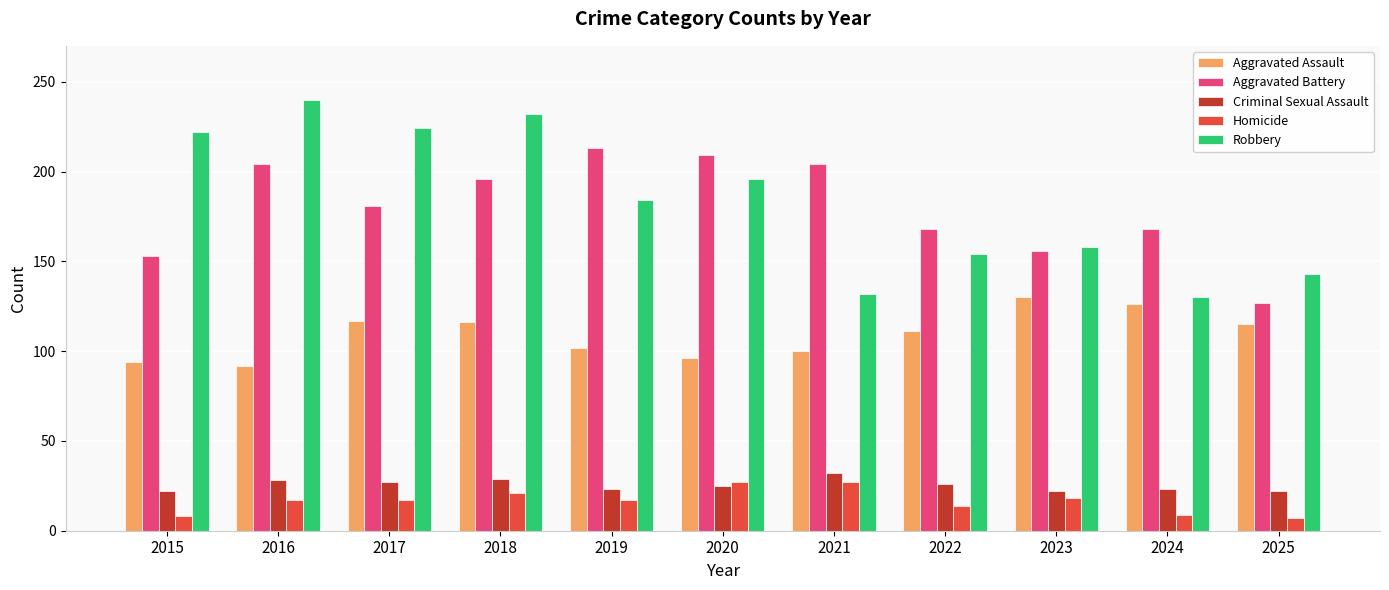

The Homicide series shows 17 at 2016. True or false?

True